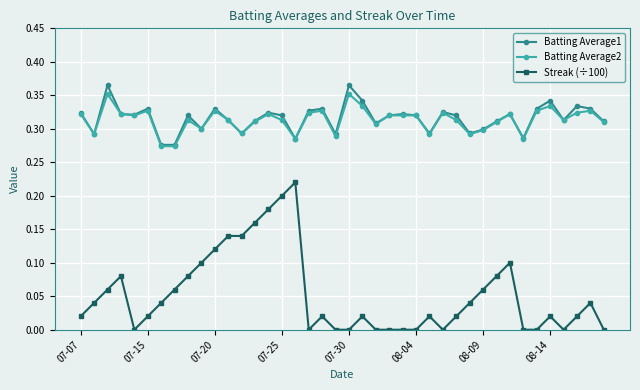

Count the Batting Average2 values in the range 0 to 1.

40